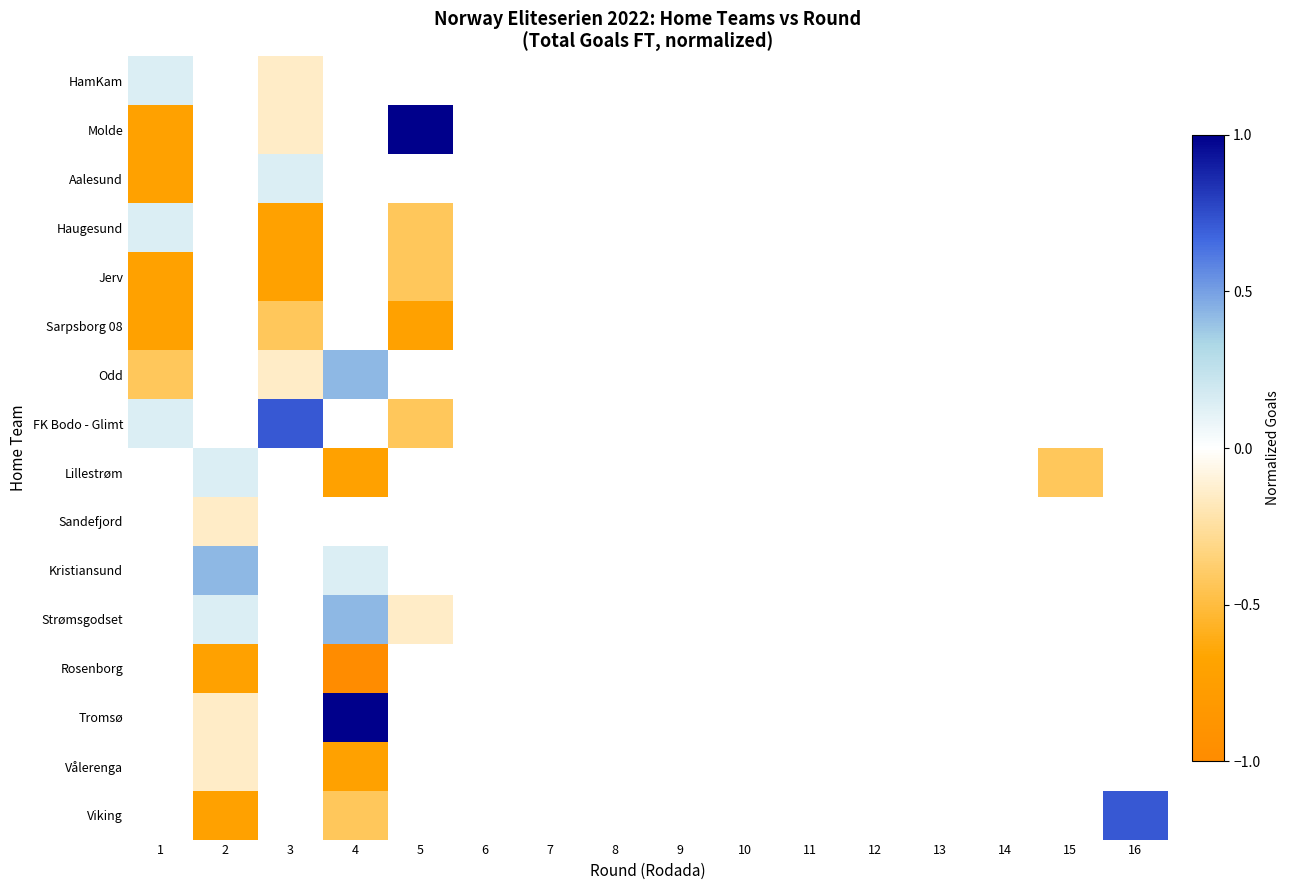

Is the value of Vålerenga at 2 greater than the value of Tromsø at 5?

No